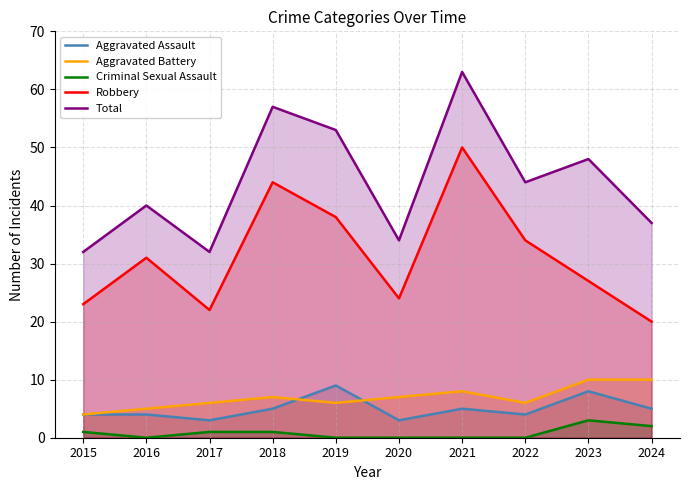

The value of Criminal Sexual Assault at 2015 is 1. True or false?

True